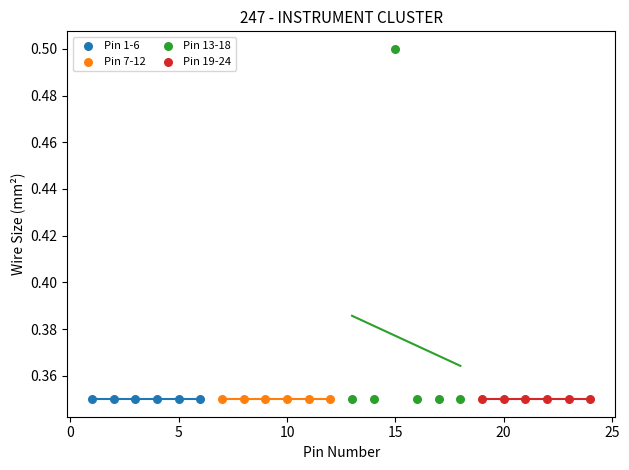

What are all the series names shown in the legend?

Pin 1-6, Pin 7-12, Pin 13-18, Pin 19-24